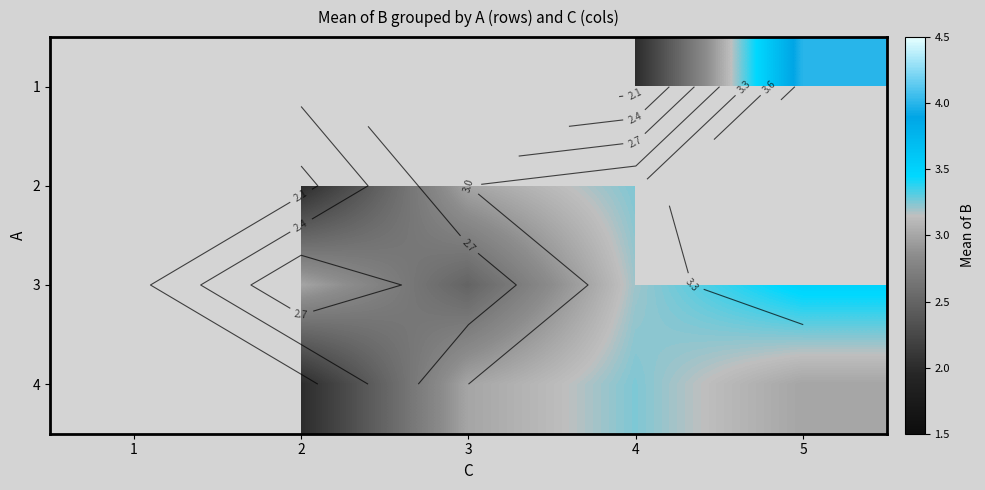

Count the number of data series in this chart.

4